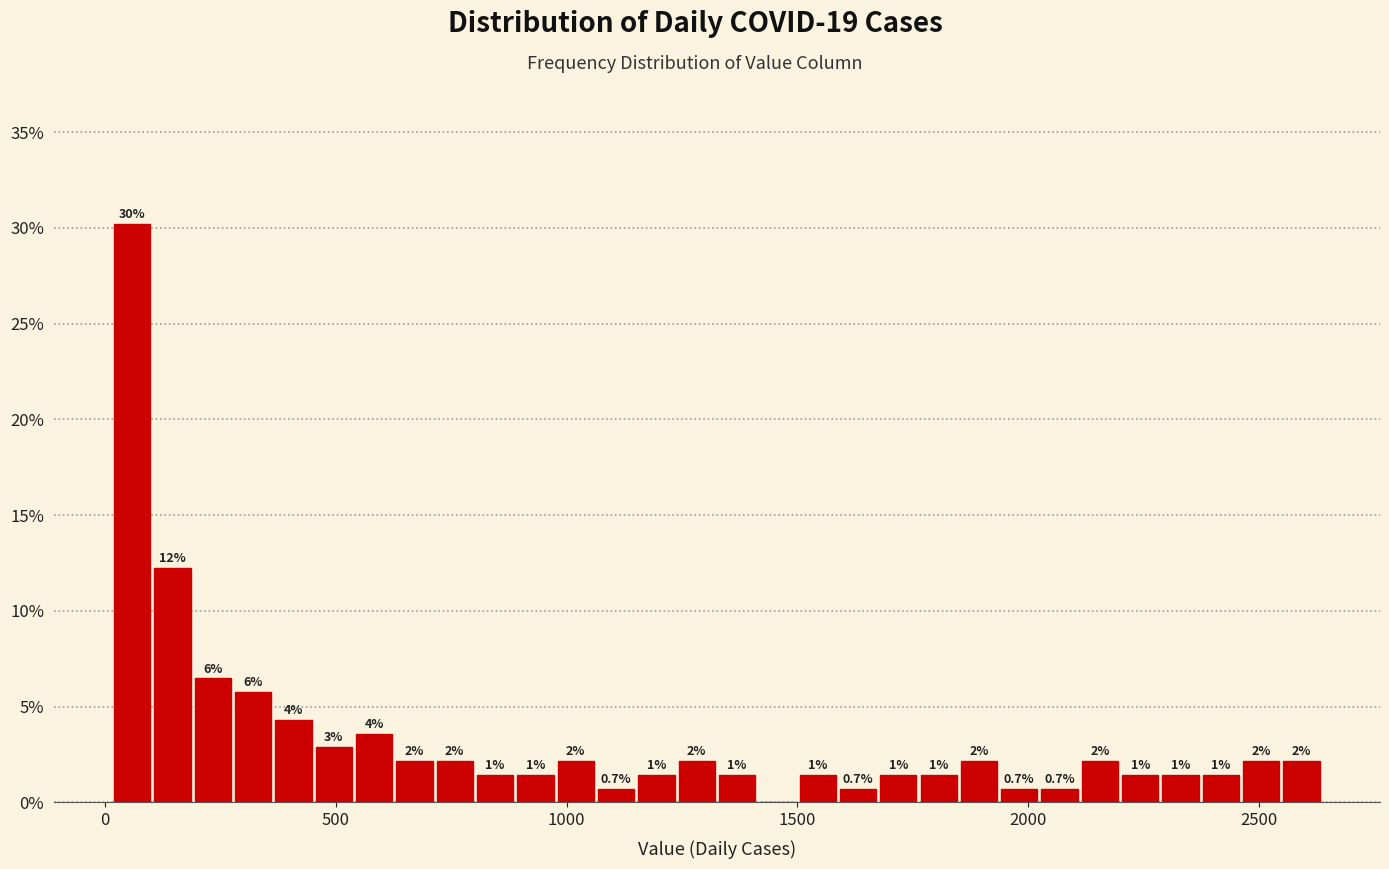

Read against the x-axis, roughly where is the centre of the tallest bar?

50